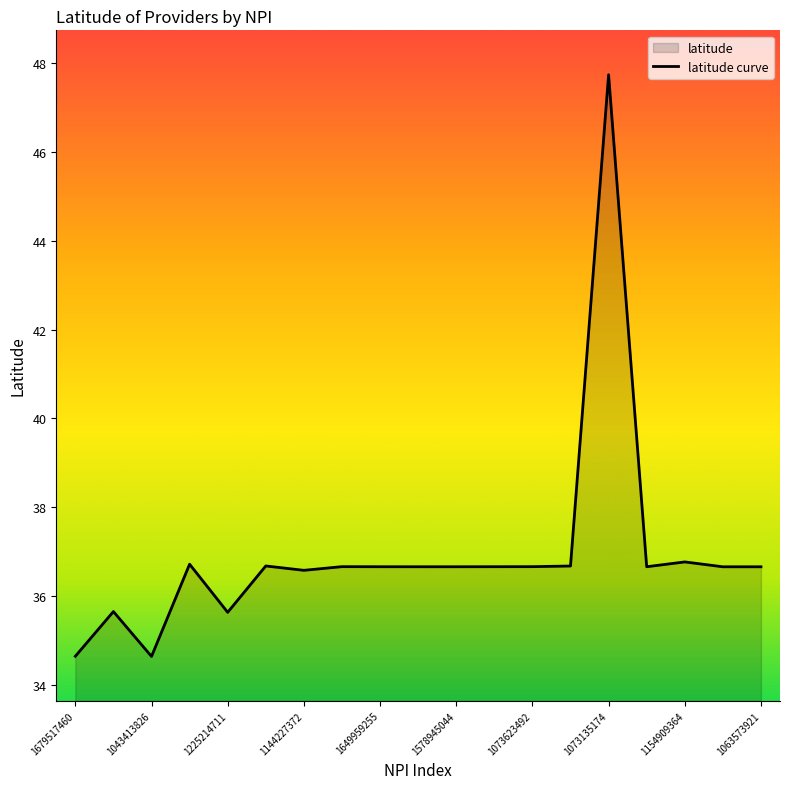

What is the approximate value at 1073623492?

36.7